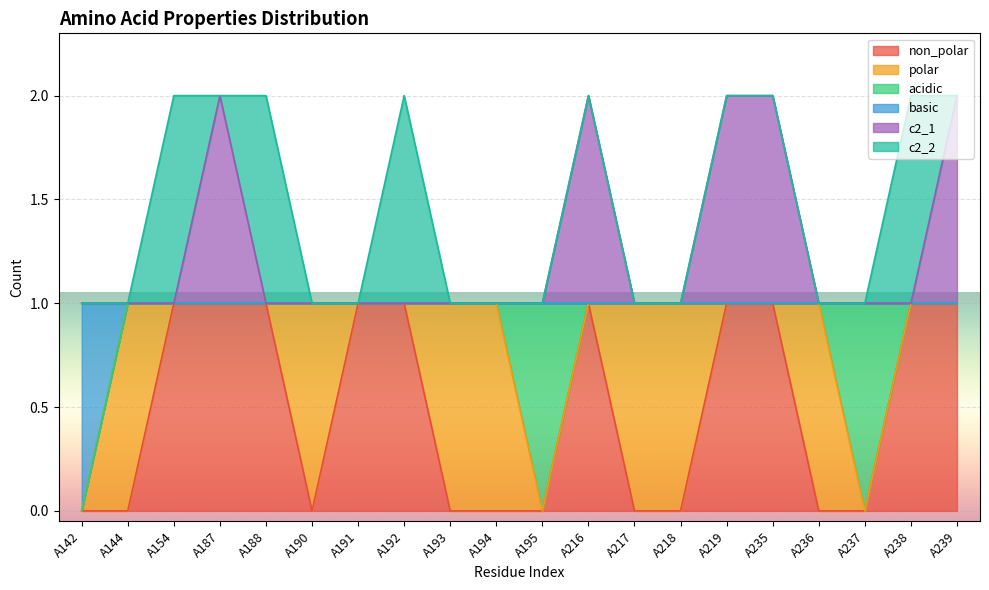

True or false: non_polar and basic cross at least once.

False